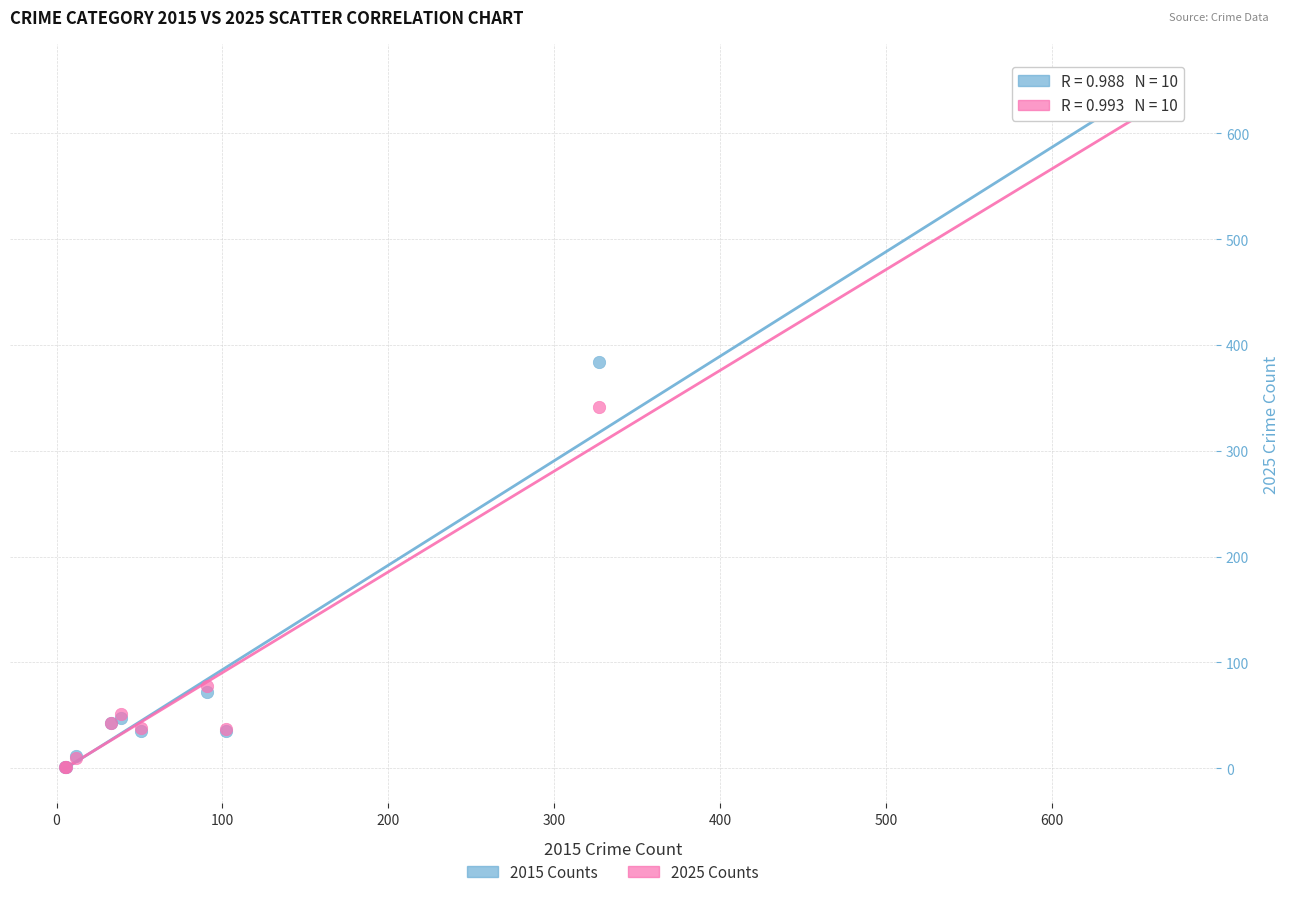

Across all series, what Y value is closest to 315?

341.2